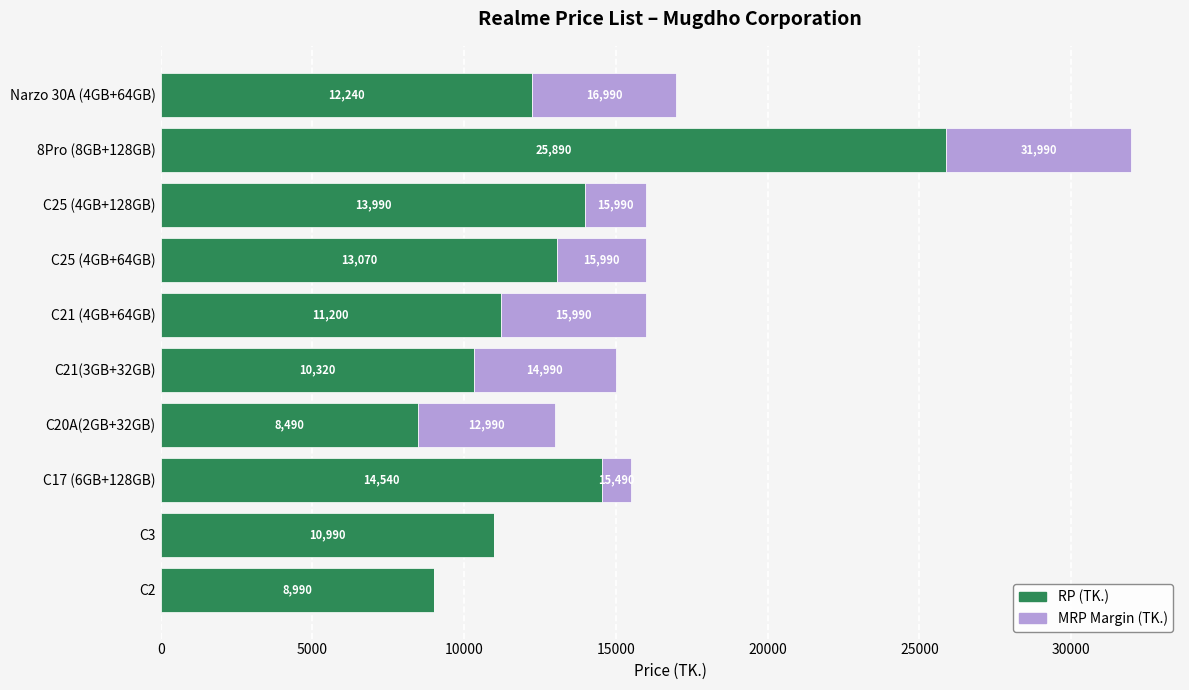

What is the highest value of the RP (TK.) series?

25890